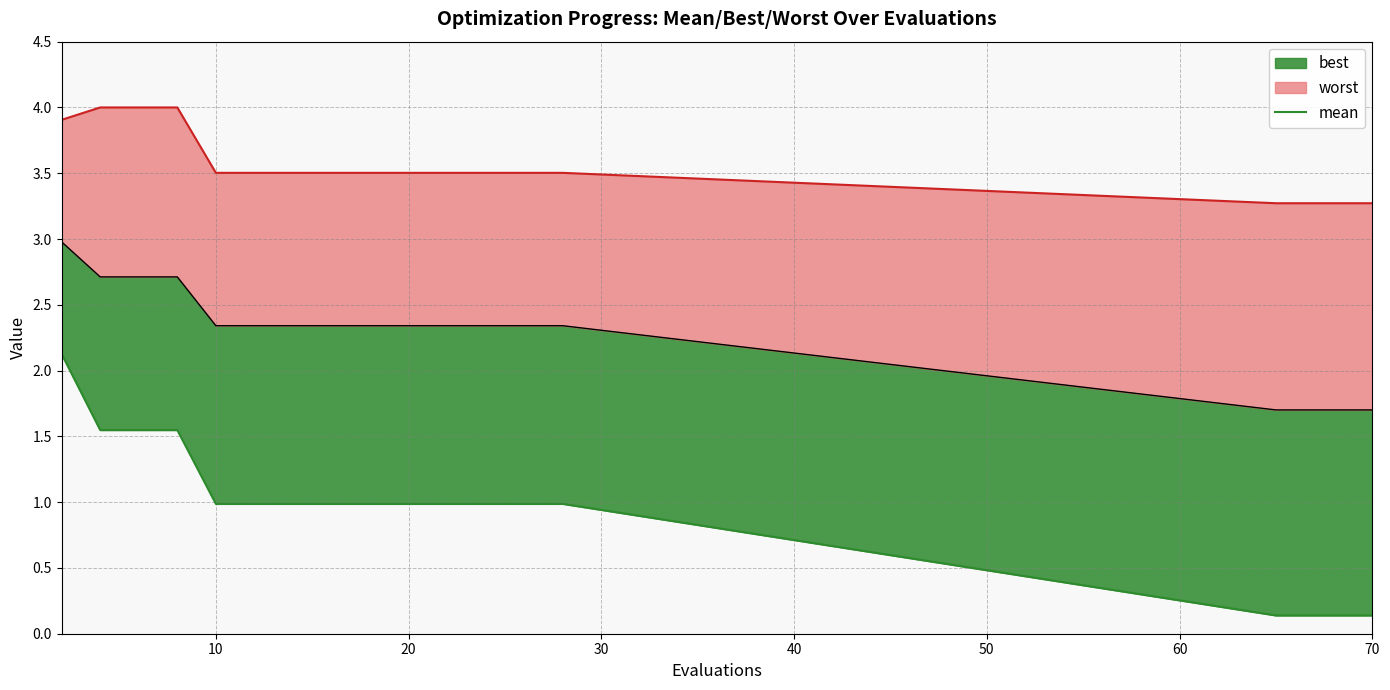

Read the value at 8.

1.0